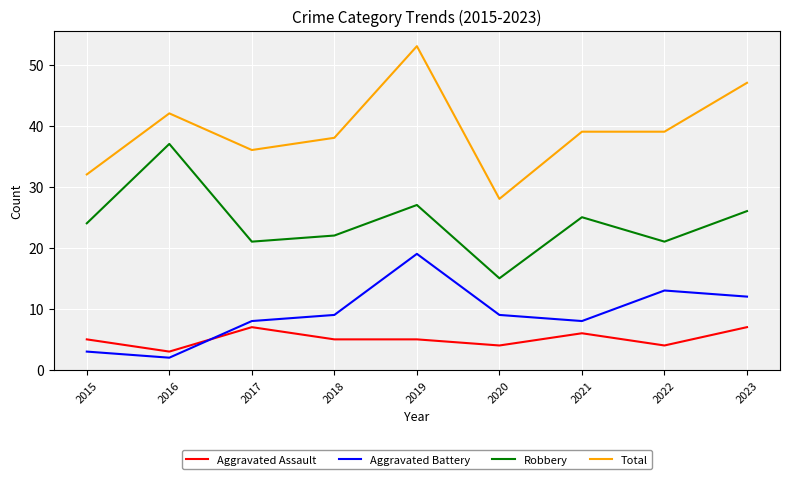

At which label does Total first exceed 39?

2016